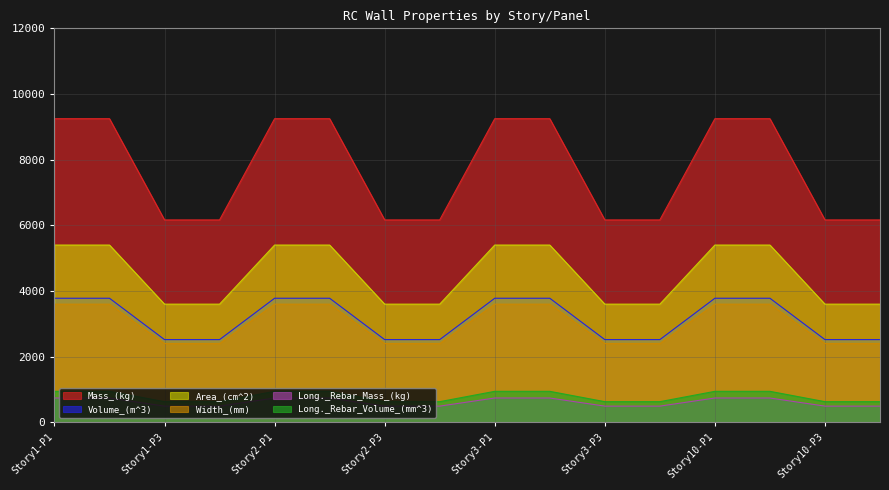

What is the minimum value for Long._Rebar_Volume_(mm^3)?

630.0